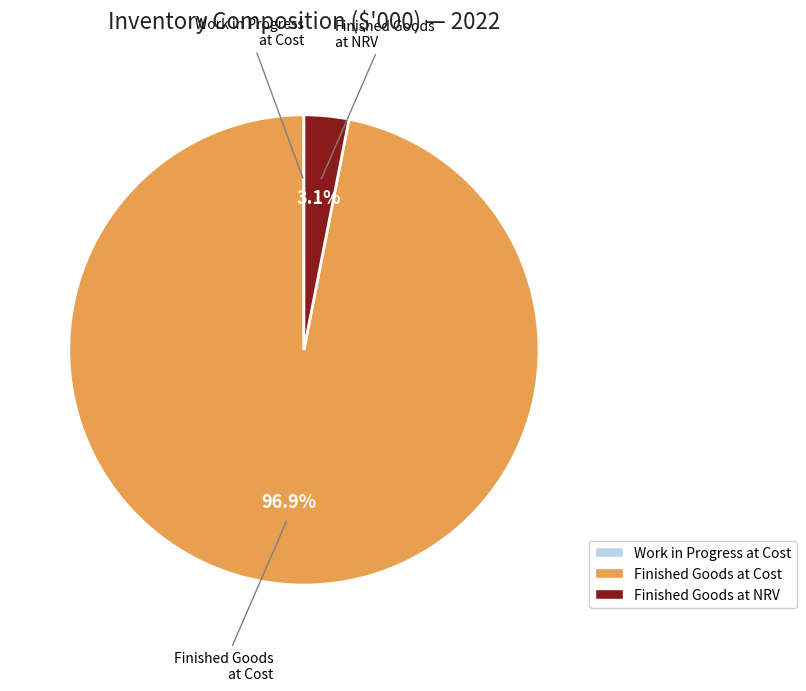

Does any single category account for the majority?

Yes